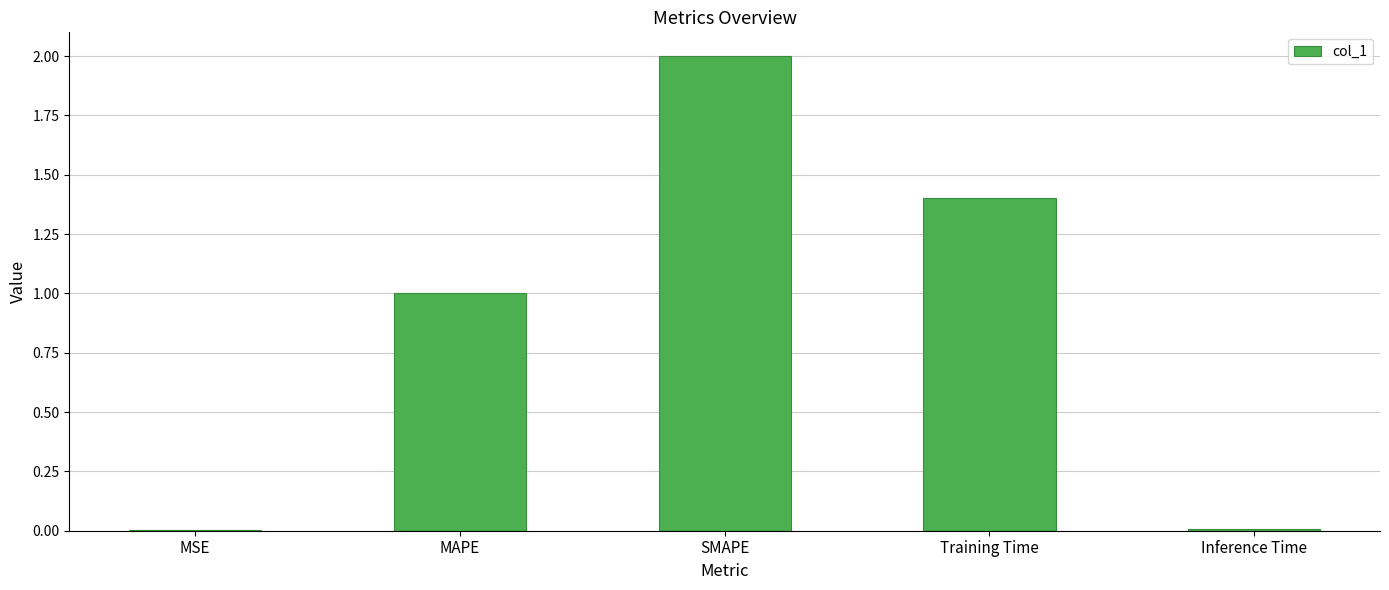

What is the sum of all values?

4.4